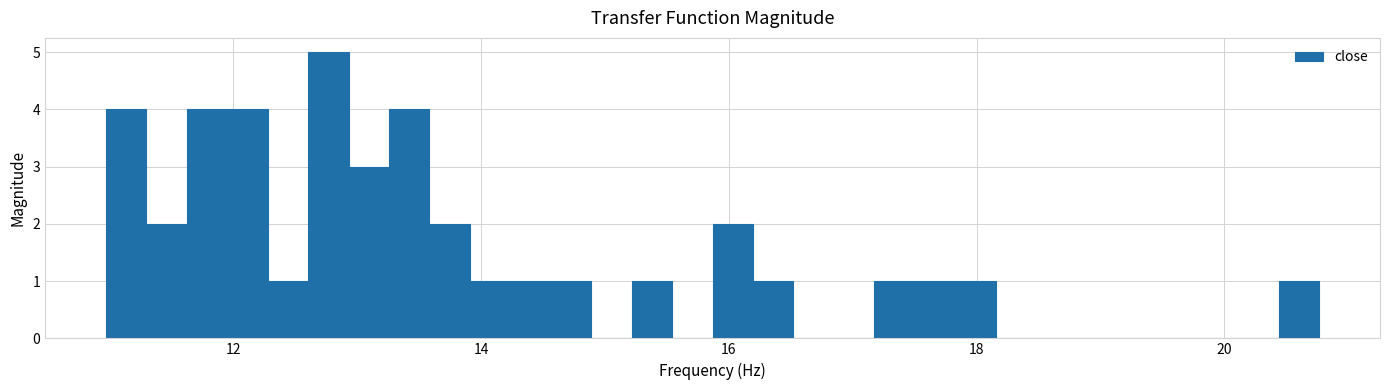

Read against the x-axis, roughly where is the centre of the tallest bar?

12.8